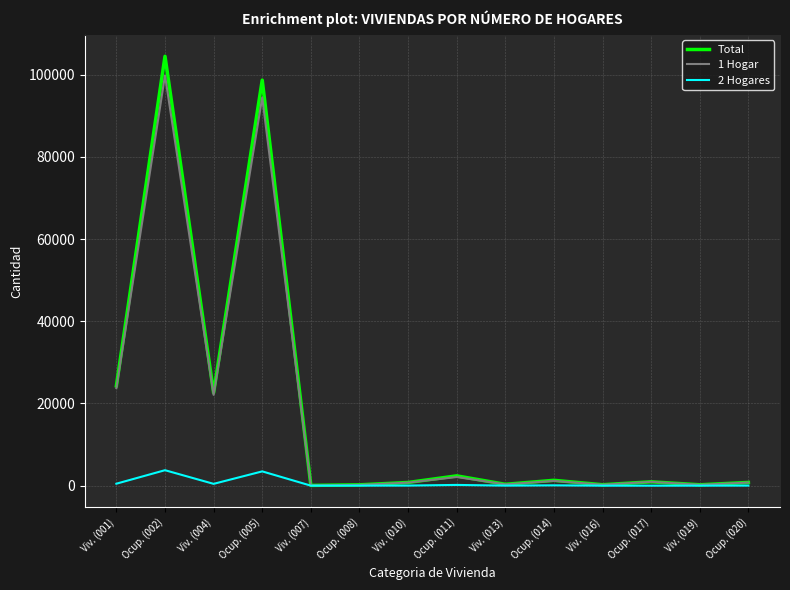

What is the average value of the 2 Hogares series?

606